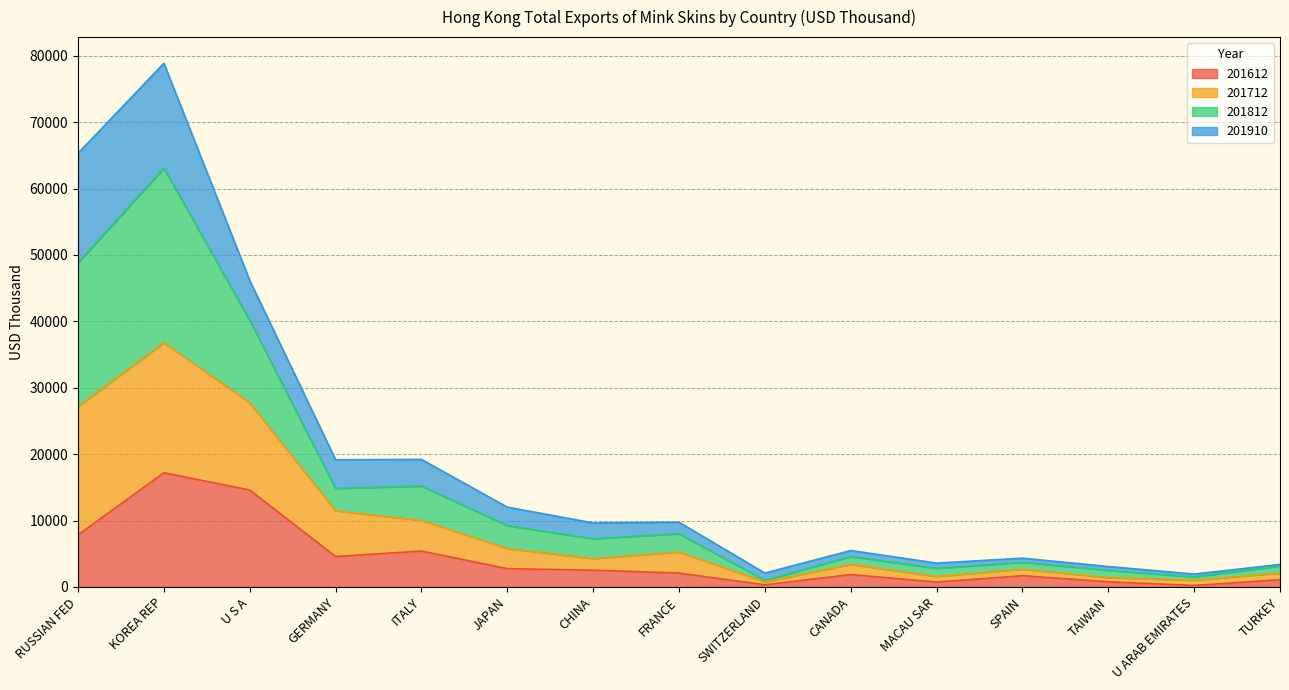

What is the minimum value shown in the chart?

219.6